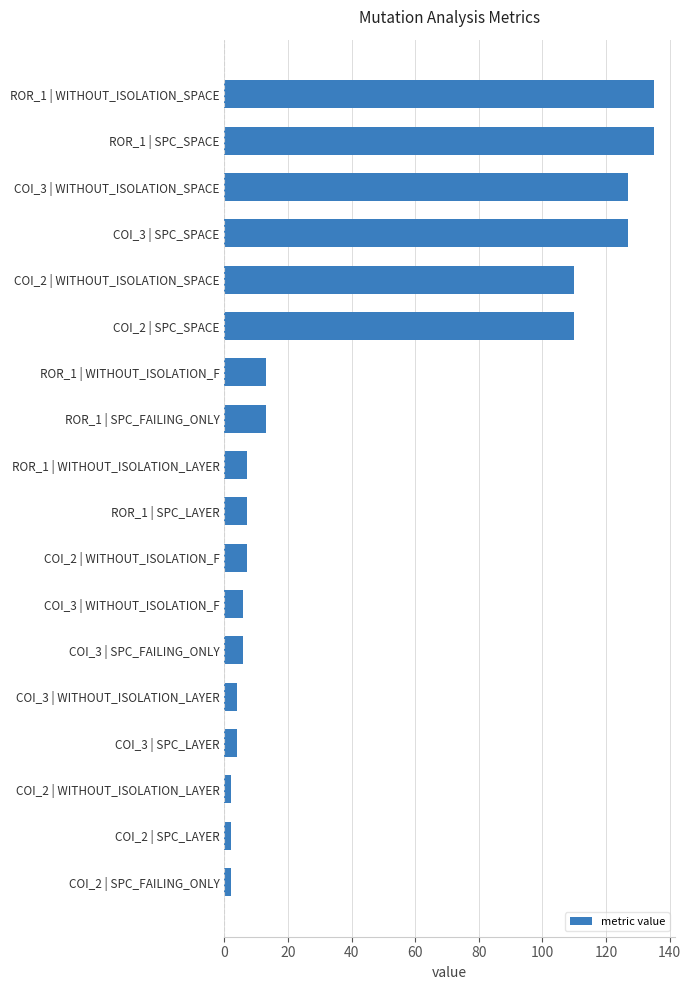

What is the difference between the maximum and minimum values?

133